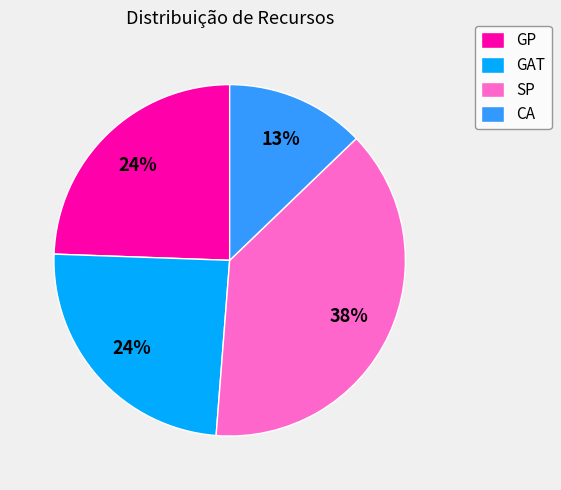

What is the largest slice in the pie chart?

SP